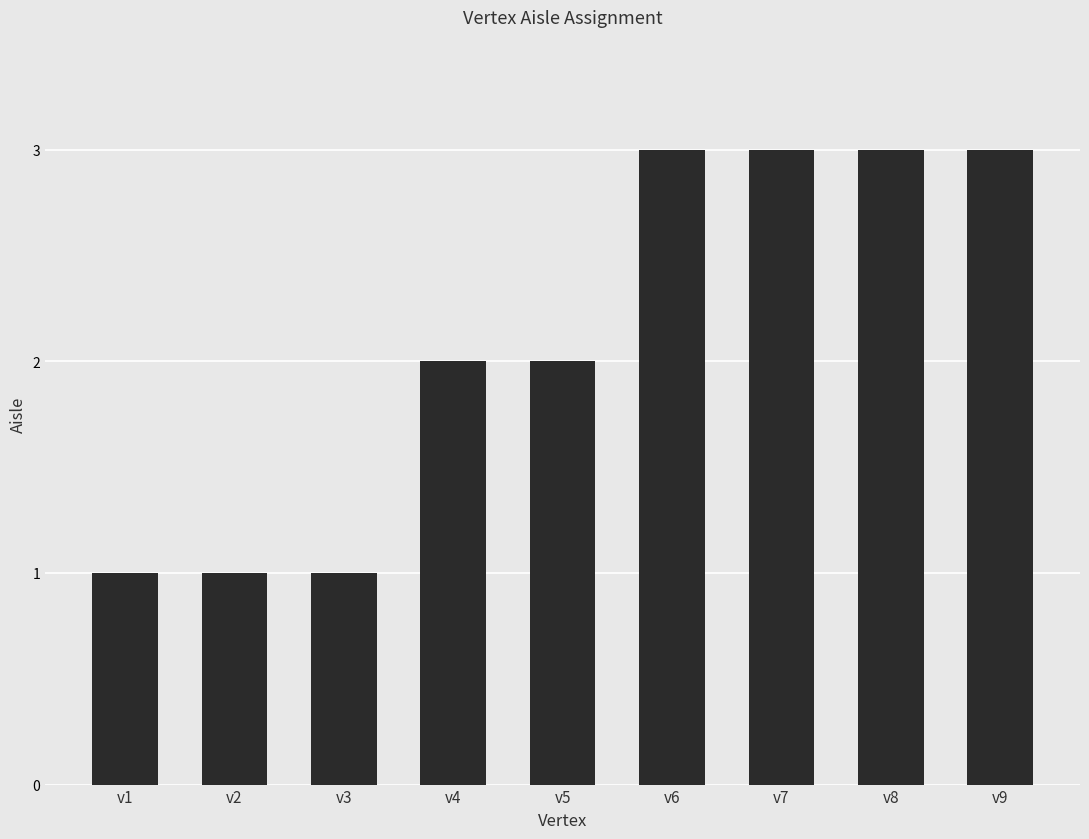

What is the change in value from v1 to v8?

+2